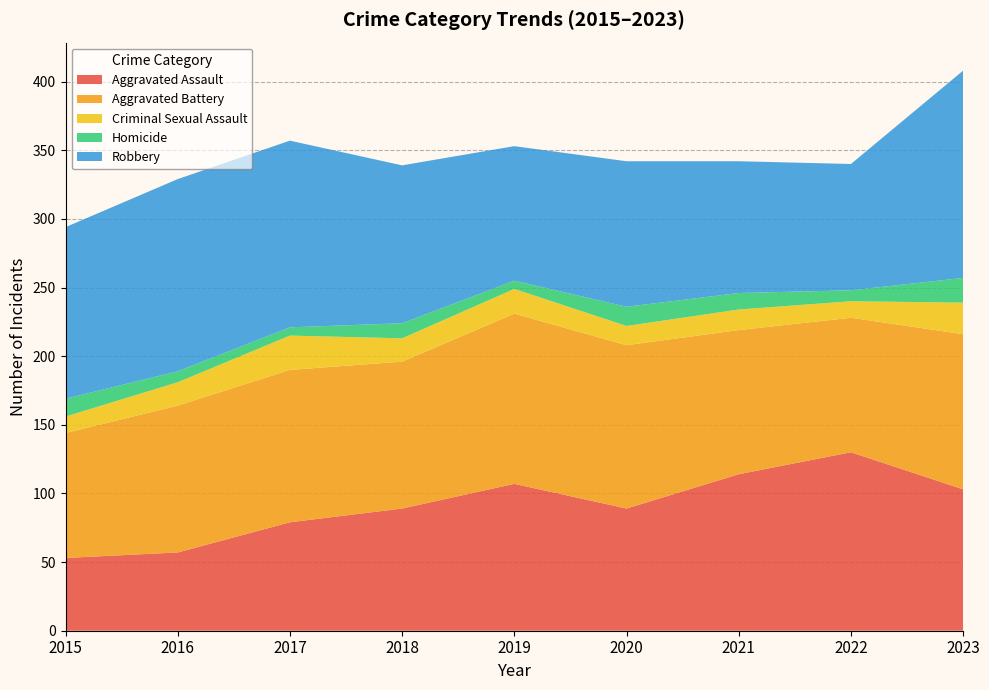

Reading left to right, transcribe all the data shown in this chart.

Aggravated Assault: 53	57	79	89	107	89	114	130	103
Aggravated Battery: 91	107	111	107	124	119	105	98	113
Criminal Sexual Assault: 12	17	25	17	18	14	15	12	23
Homicide: 13	8	6	11	6	14	12	8	18
Robbery: 125	140	136	115	98	106	96	92	151